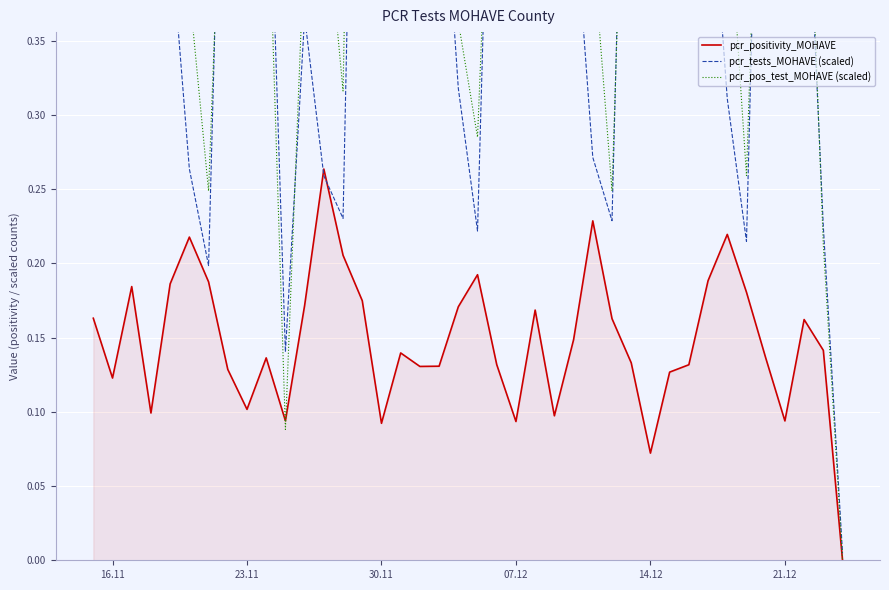

How many positive values does the pcr_positivity_MOHAVE series have?

39